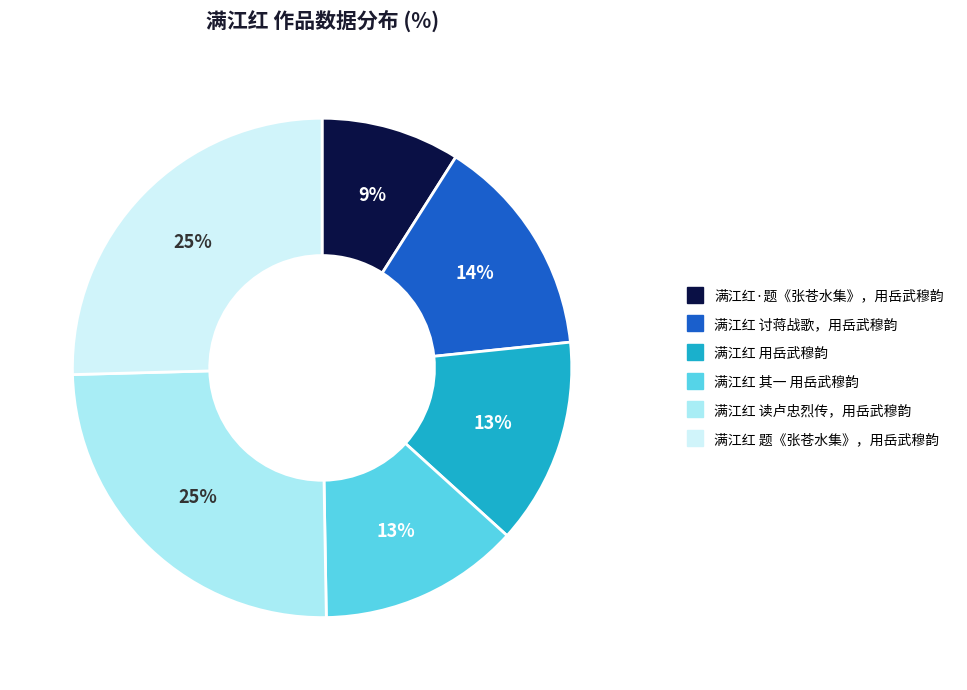

To the nearest percent, what is the combined percentage of 满江红 讨蒋战歌，用岳武穆韵 and 满江红 读卢忠烈传，用岳武穆韵?

39%